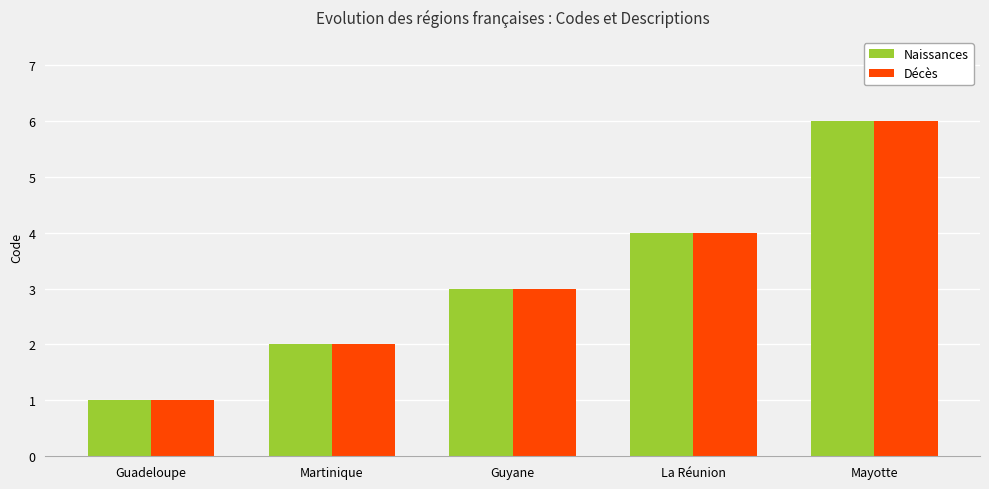

What is the sum of all Décès values?

16